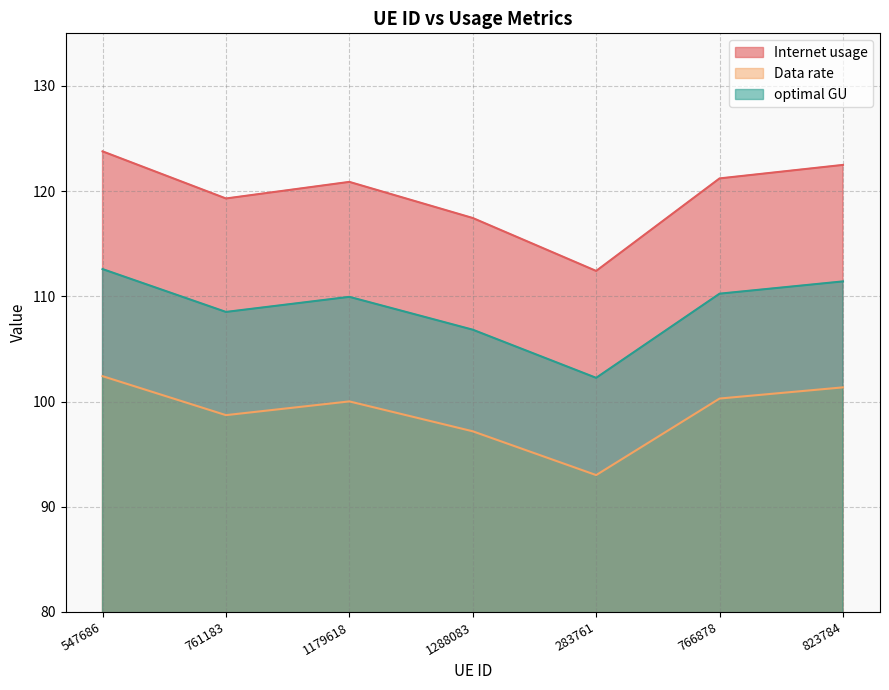

Rank the series by their maximum value, from lowest to highest.

Data rate, optimal GU, Internet usage